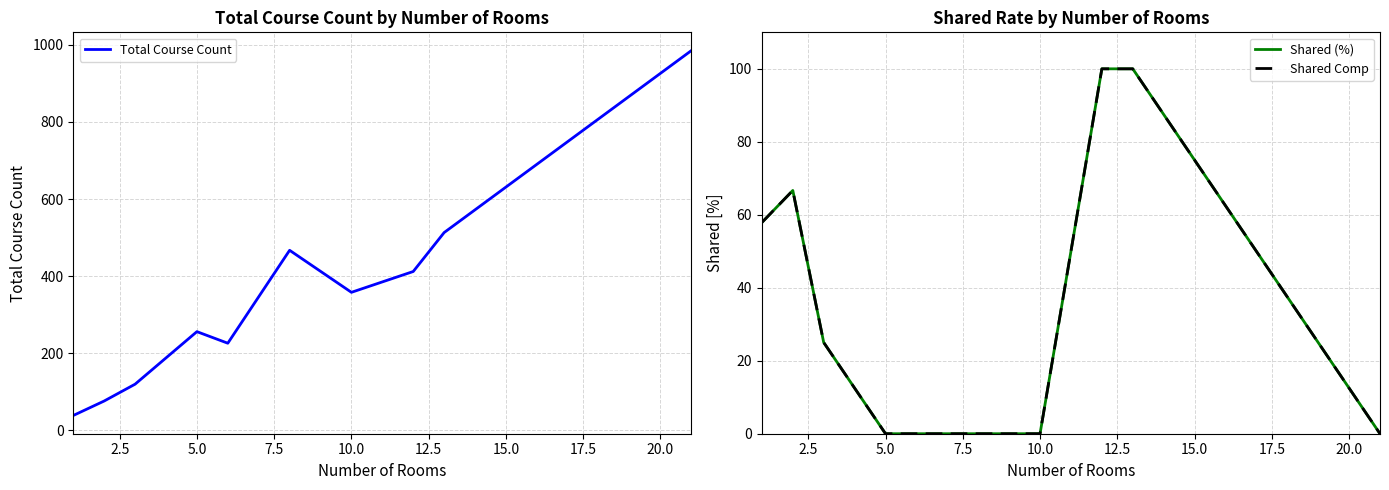

Reading left to right, transcribe all the data shown in this chart.

Total Course Count: 38.6	76.1	119.8	256.0	226.0	467.0	358.0	412.0	513.0	985.0
Shared (%): 57.9	66.7	25.0	0.0	0.0	0.0	0.0	100.0	100.0	0.0
Shared Comp: 57.9	66.7	25.0	0.0	0.0	0.0	0.0	100.0	100.0	0.0